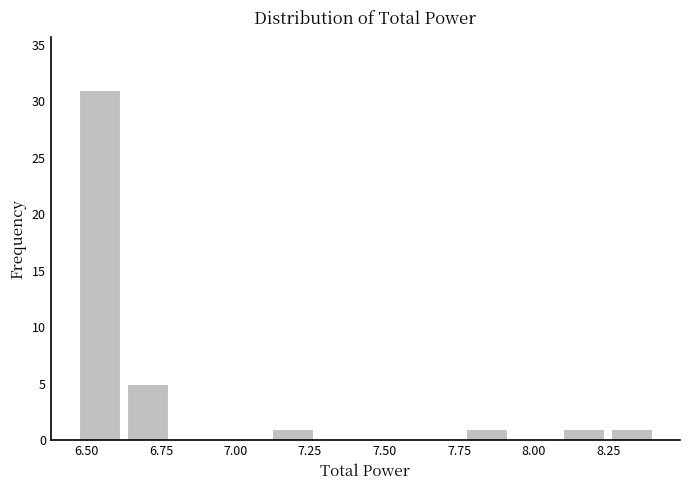

Around what value on the x-axis is the tallest bar? Give the approximate position of its centre, as read against the axis.

6.55